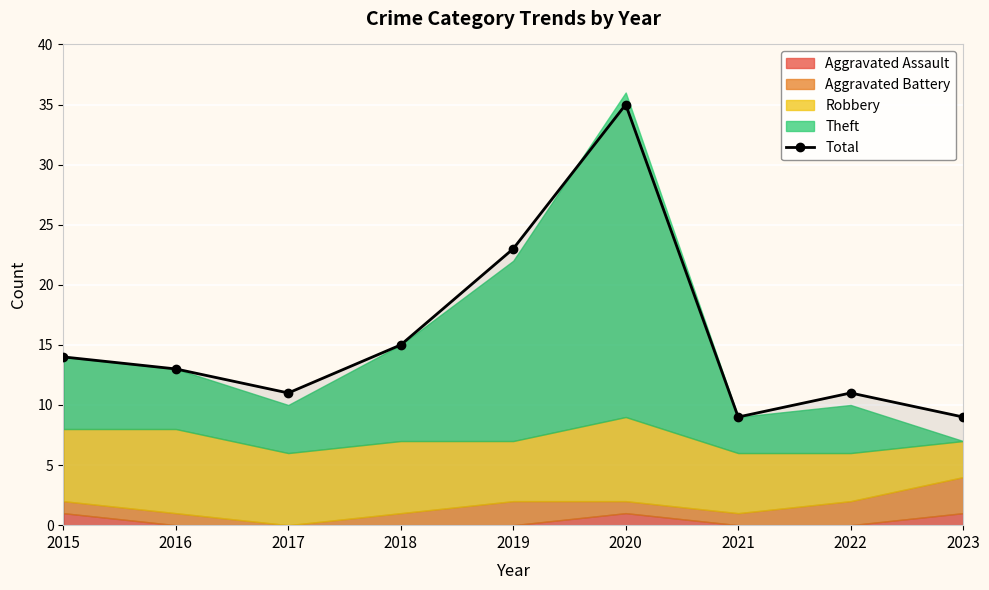

List the labels in order of value, largest first.

2020, 2019, 2018, 2015, 2016, 2017, 2022, 2021, 2023